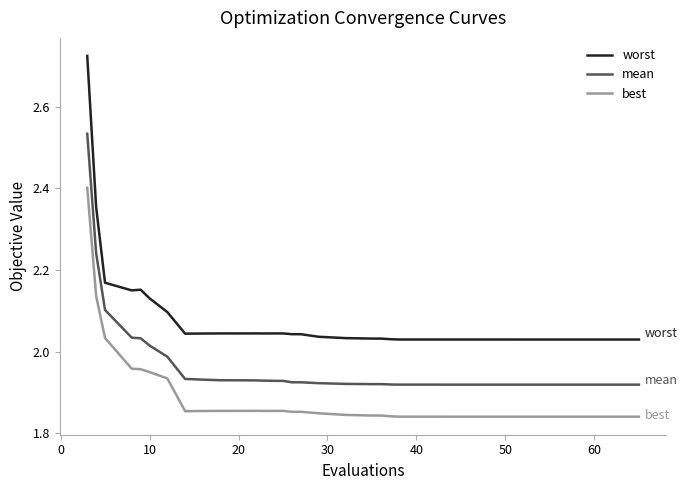

Rank the series by their maximum value, from lowest to highest.

best, mean, worst